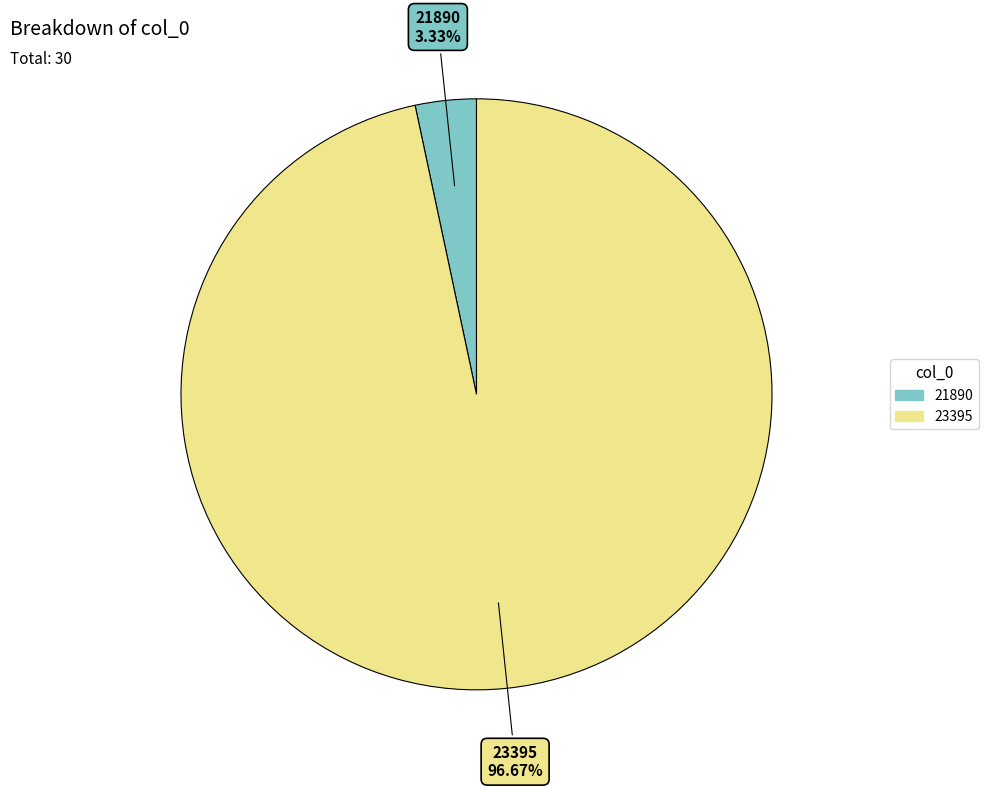

Combined, what portion of the pie is 23395 and 21890?

100.0%